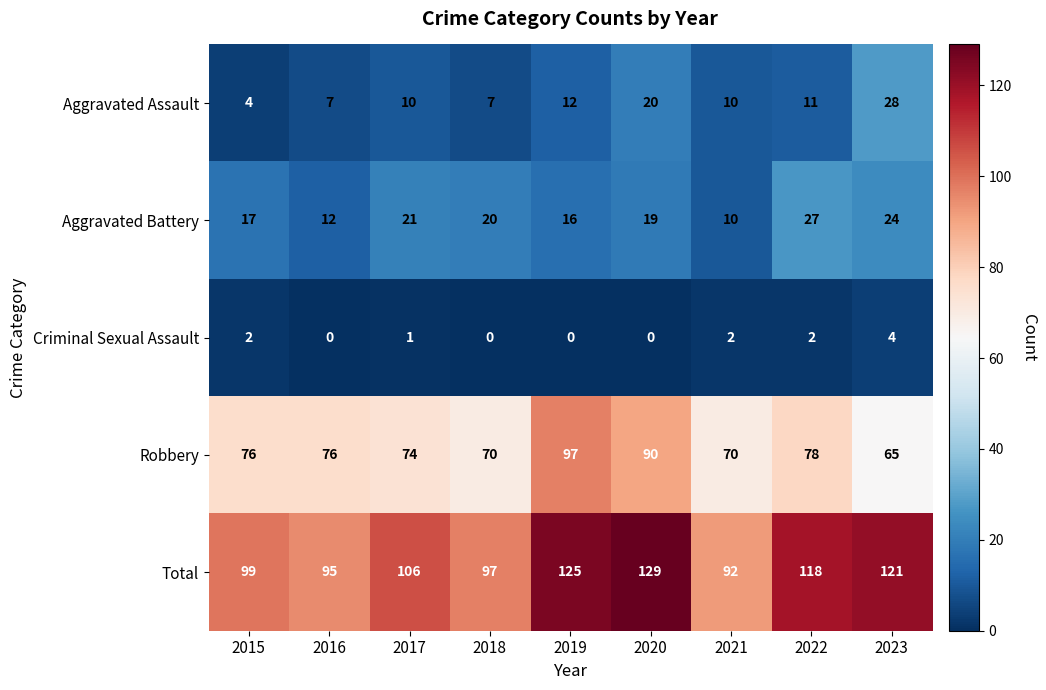

Between 2016 and 2021, which series saw the biggest shift?

Robbery